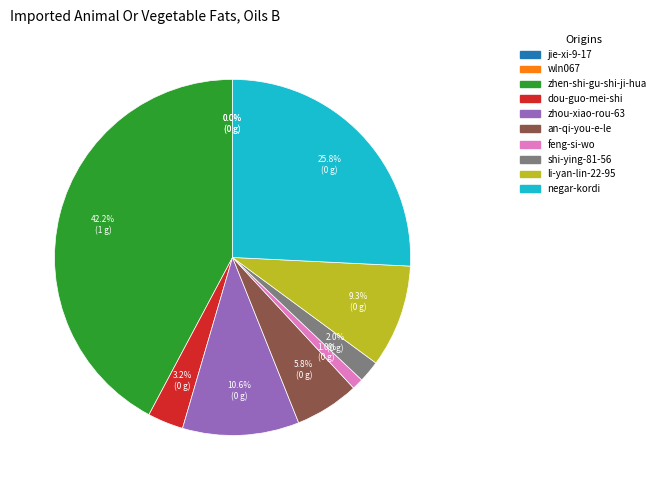

Is there a majority slice in this chart?

No